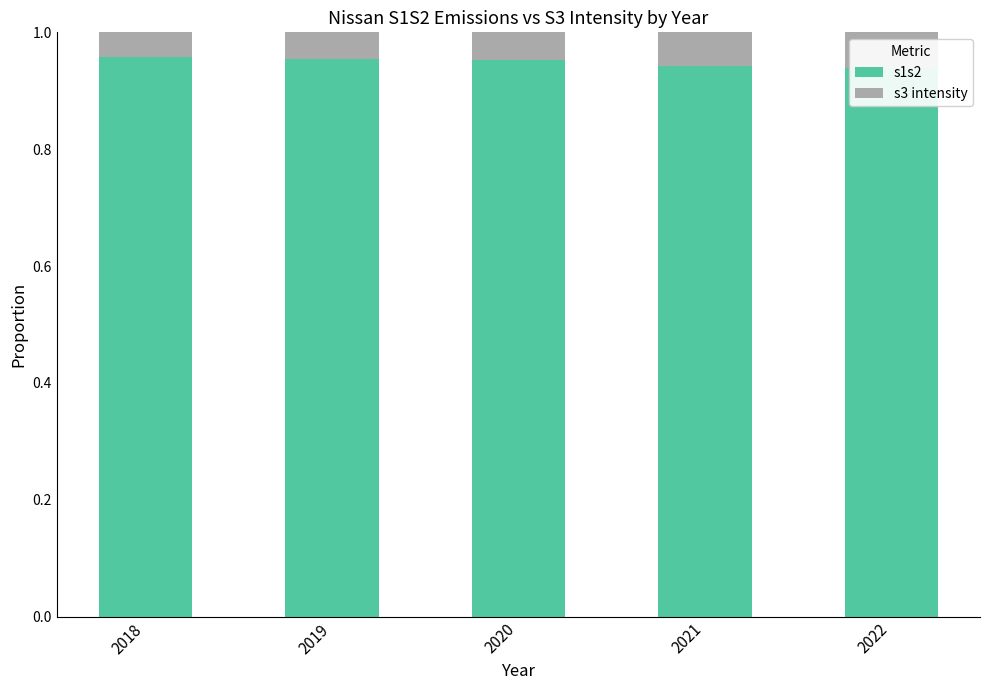

Rank the series by their average value, from highest to lowest.

s1s2, s3 intensity